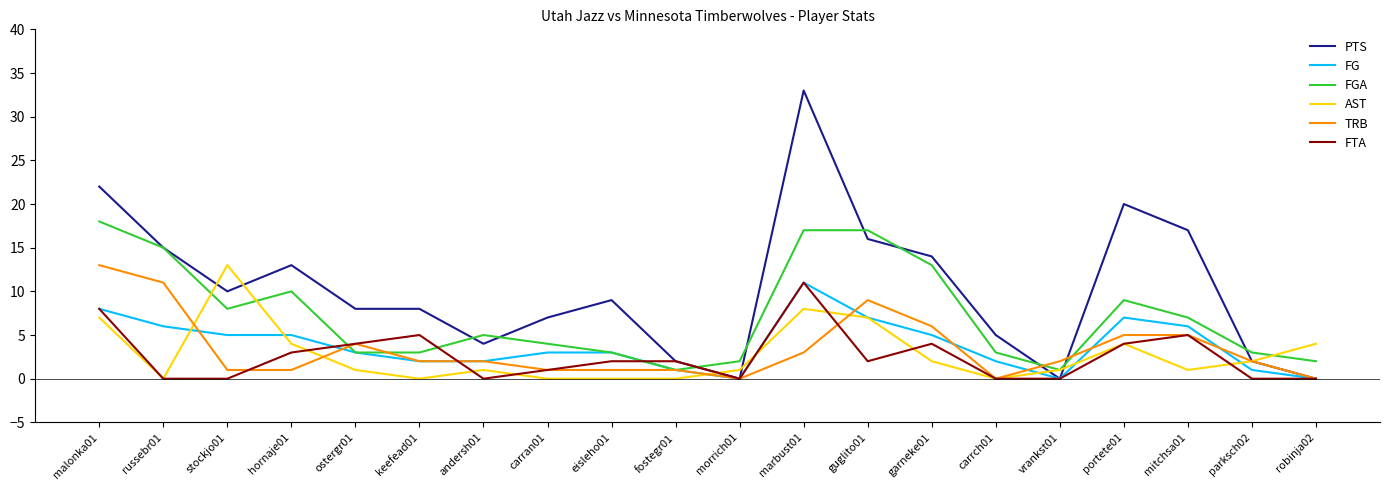

What is the total value across all series at eisleho01?

18